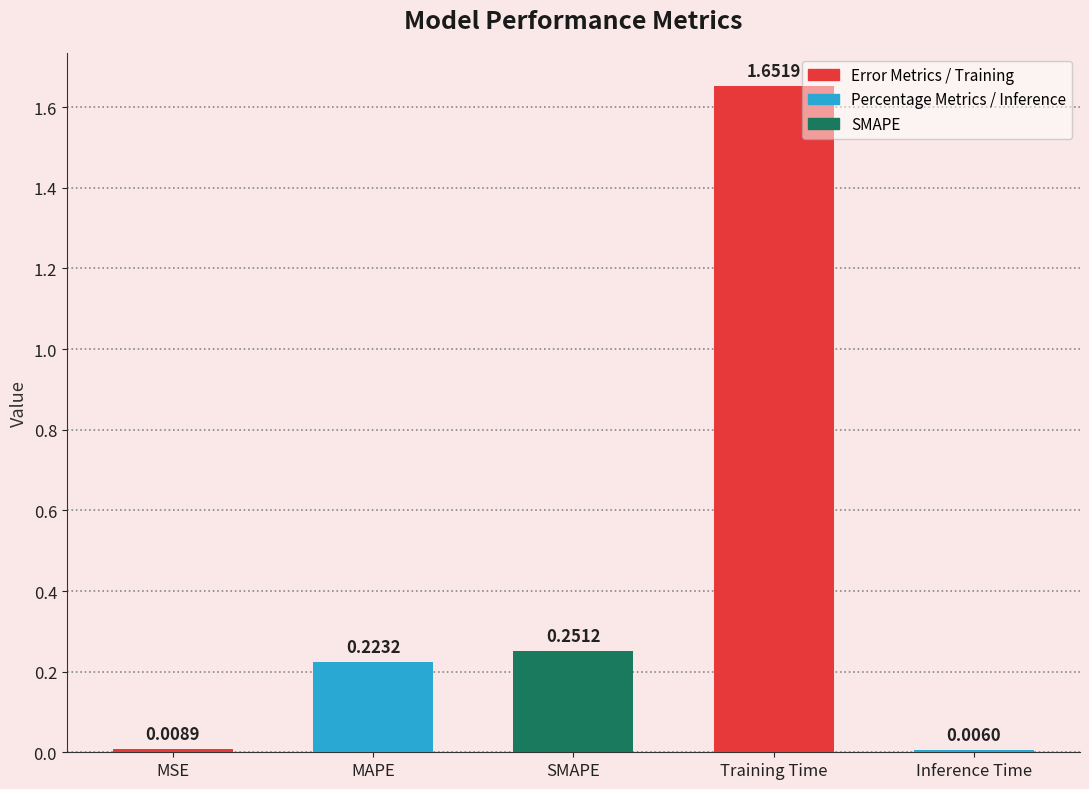

What position from the right is Inference Time?

1